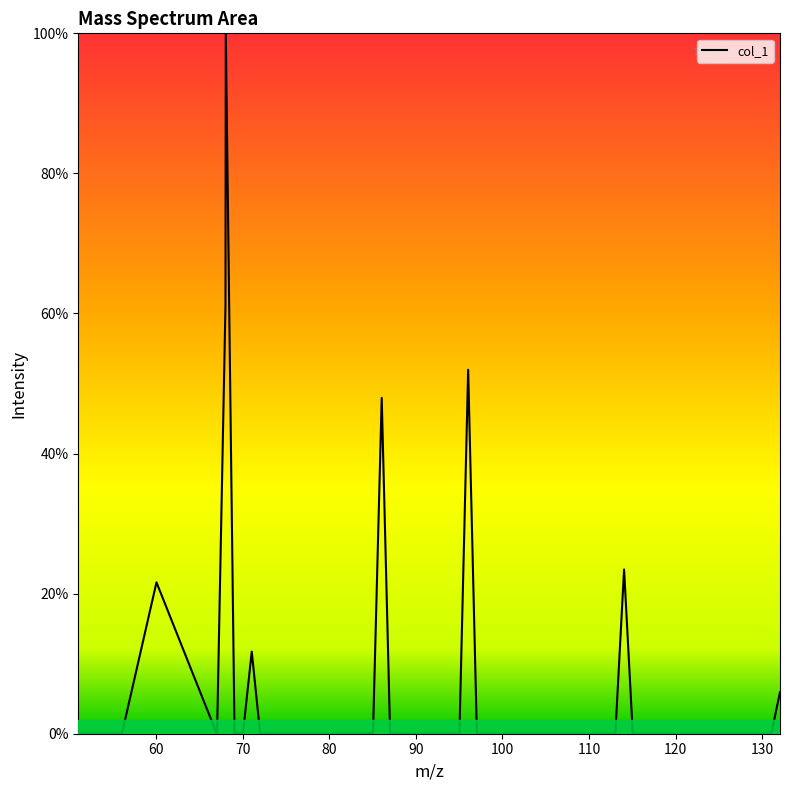

What is the greatest value displayed?

100.0